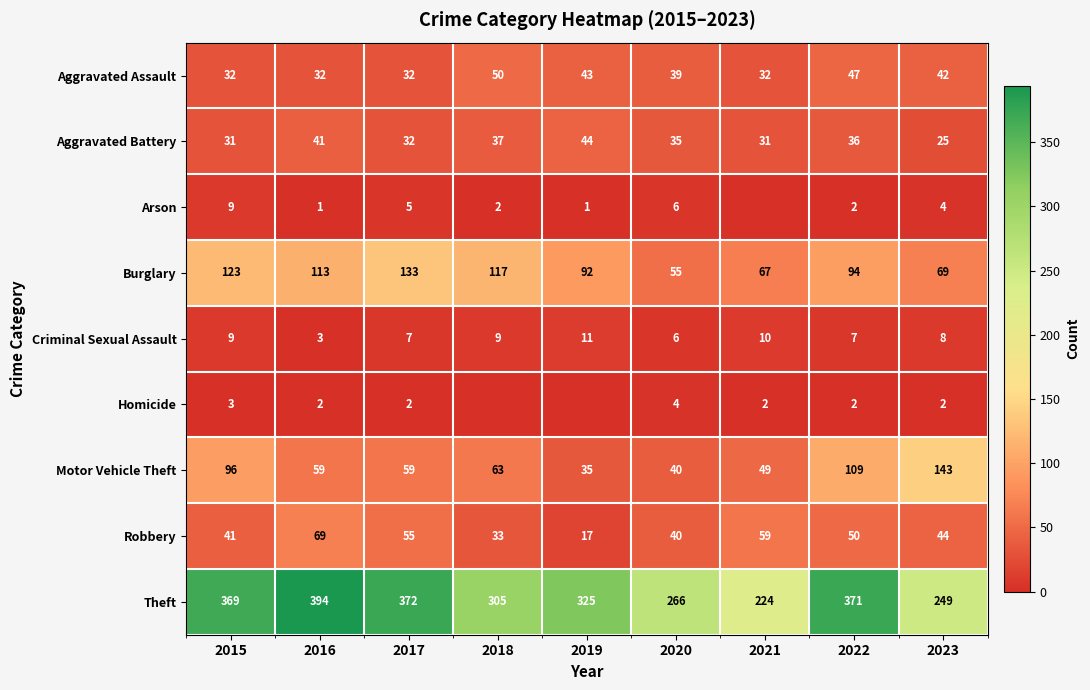

What is the difference between the highest and lowest values at 2016?

393